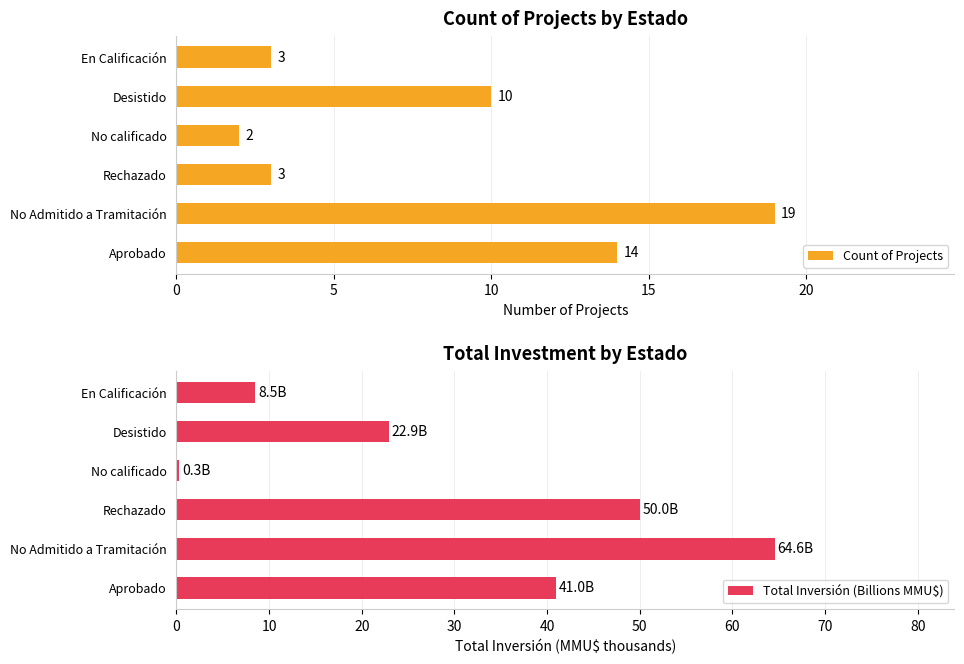

Reading left to right, transcribe all the data shown in this chart.

Count of Projects: 14.0	19.0	3.0	2.0	10.0	3.0
Total Inversión (Billions MMU$): 41.0	64.6	50.0	0.3	22.9	8.5